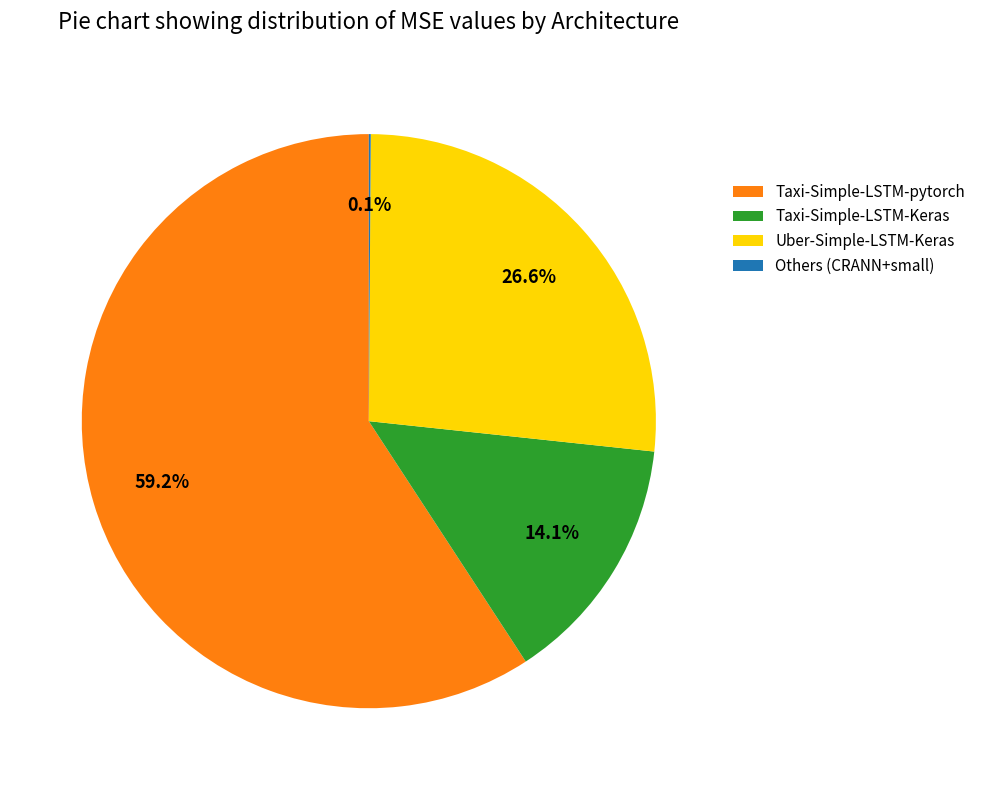

To the nearest percent, what is the average slice percentage?

25%